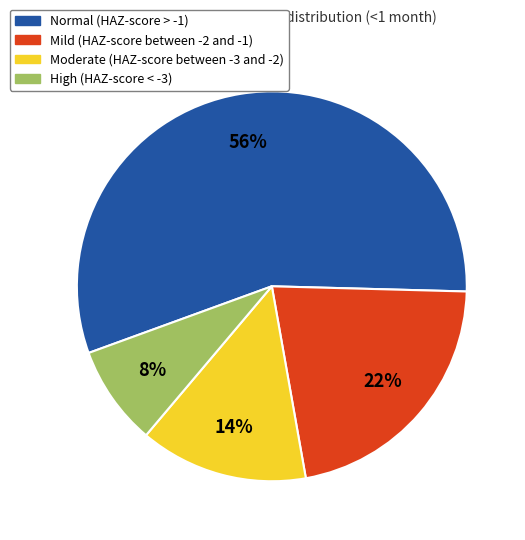

What percentage is the High (HAZ-score < -3) slice, to the nearest percent?

8%